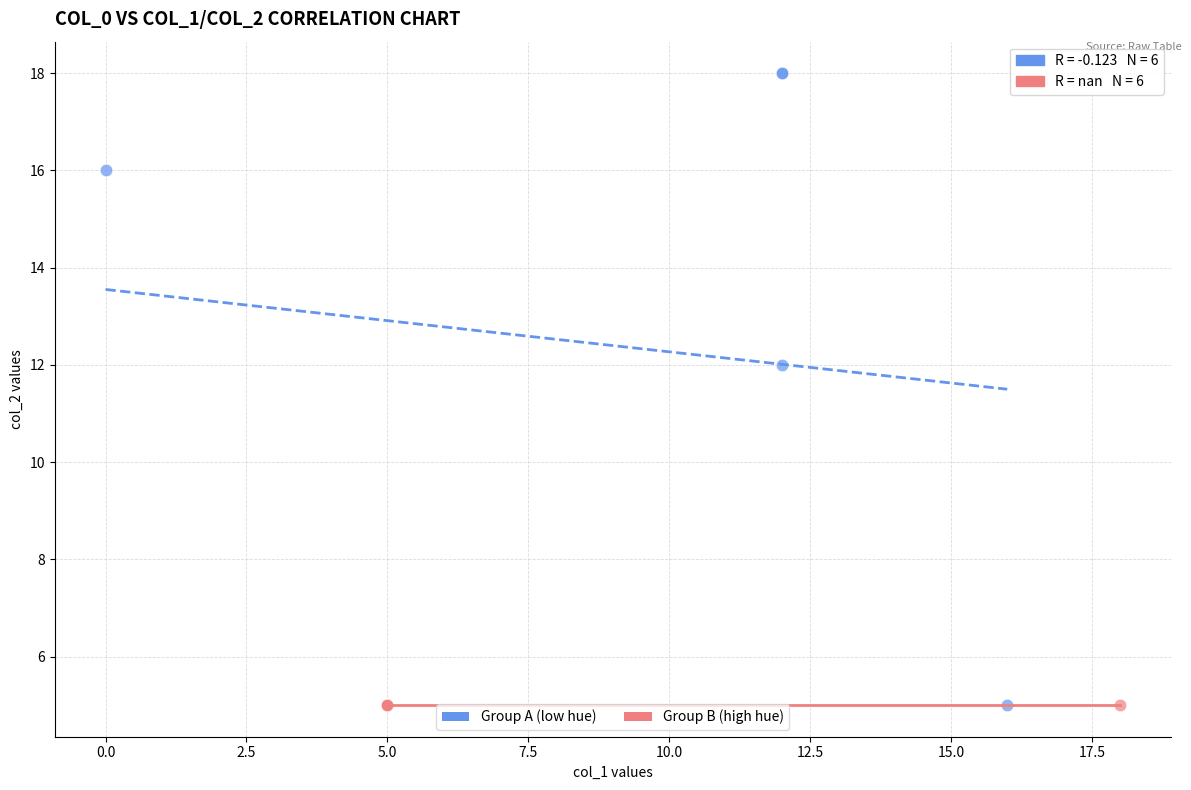

What are all the series names shown in the legend?

Group A (low hue), Group B (high hue)